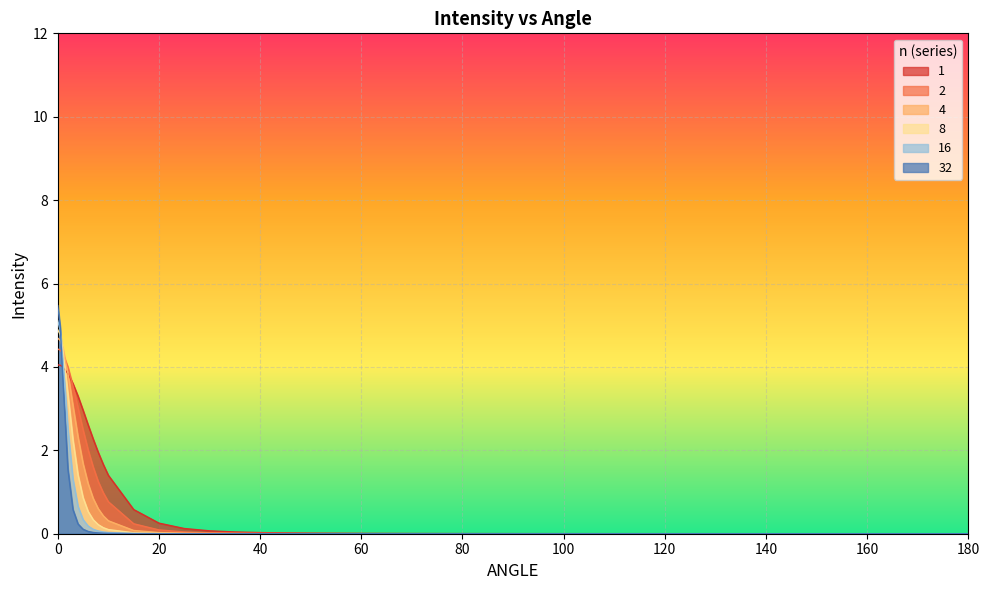

Rank the series at 180 from highest to lowest value.

1, 2, 4, 8, 16, 32